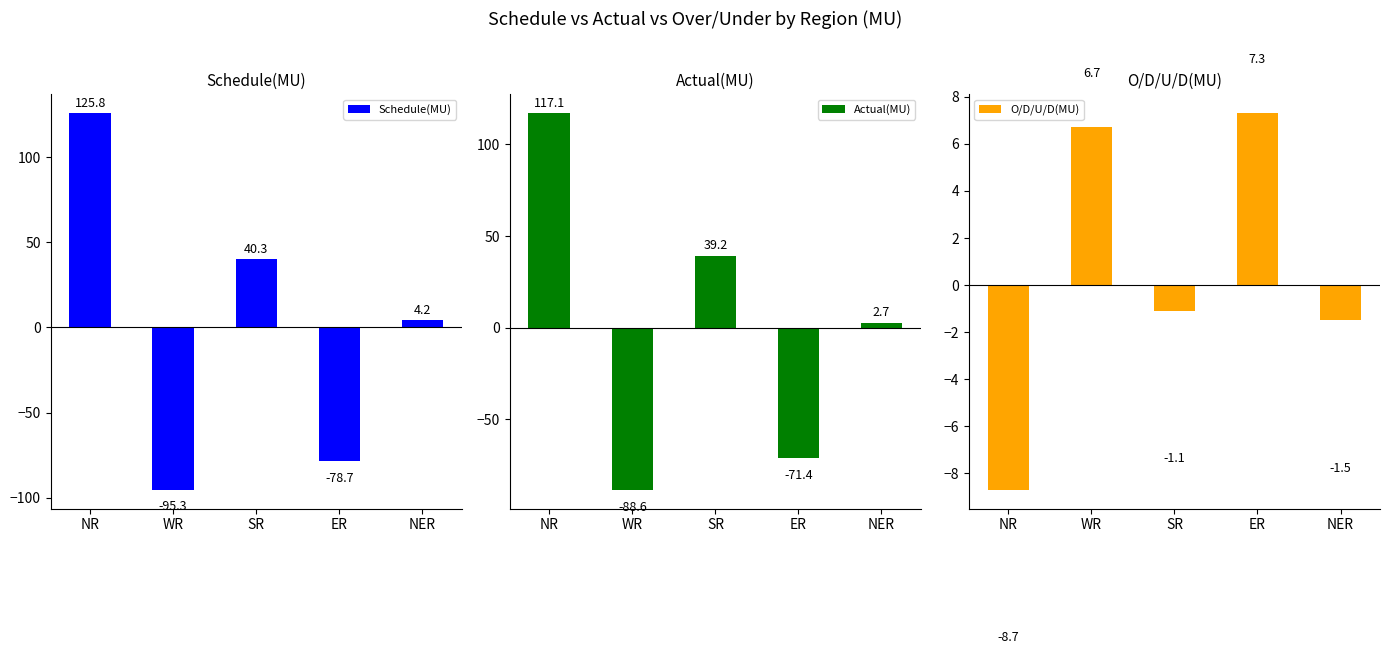

List the series in order of their peak value, highest first.

Schedule(MU), Actual(MU), O/D/U/D(MU)